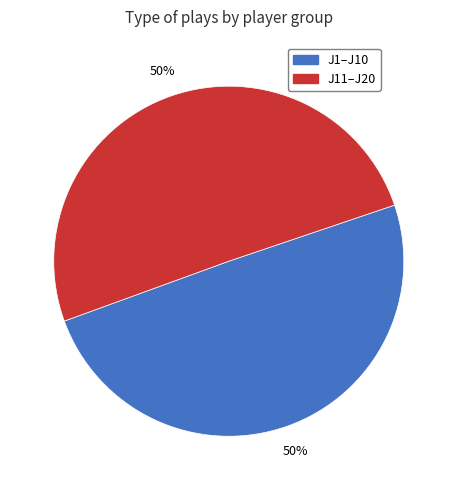

Is it true that J11–J20 is 50% of the pie?

True